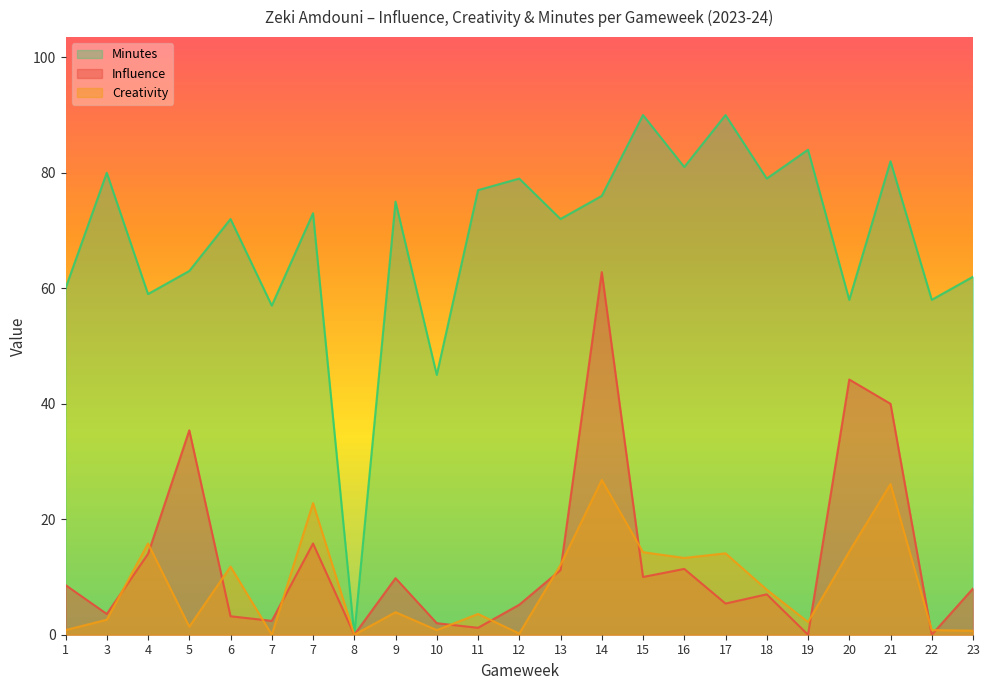

Reading right to left, extract all data points from this chart.

influence: 23=8.0	22=0.0	21=40.0	20=44.2	19=0.0	18=7.0	17=5.4	16=11.4	15=10.0	14=62.8	13=11.2	12=5.2	11=1.2	10=2.0	9=9.8	8=0.0	7=15.8	7=2.4	6=3.2	5=35.4	4=14.0	3=3.6	1=8.6
creativity: 23=0.7	22=0.8	21=26.1	20=14.4	19=2.2	18=7.8	17=14.1	16=13.3	15=14.3	14=26.8	13=12.1	12=0.2	11=3.6	10=0.8	9=3.9	8=0.0	7=22.8	7=0.0	6=11.8	5=1.4	4=15.8	3=2.6	1=0.8
minutes: 23=62.0	22=58.0	21=82.0	20=58.0	19=84.0	18=79.0	17=90.0	16=81.0	15=90.0	14=76.0	13=72.0	12=79.0	11=77.0	10=45.0	9=75.0	8=0.0	7=73.0	7=57.0	6=72.0	5=63.0	4=59.0	3=80.0	1=60.0